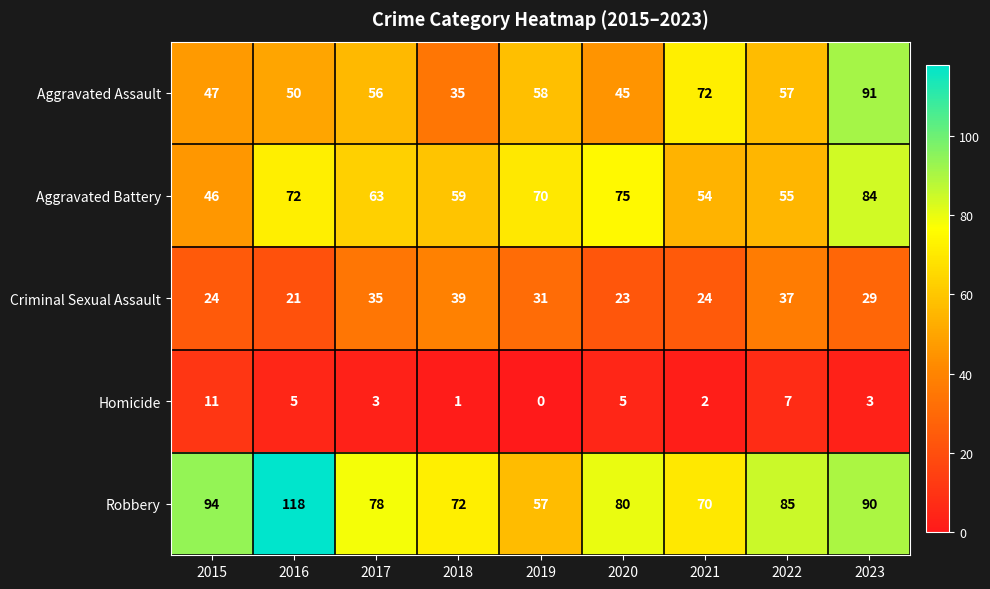

Which category has the highest value across all series?

2016